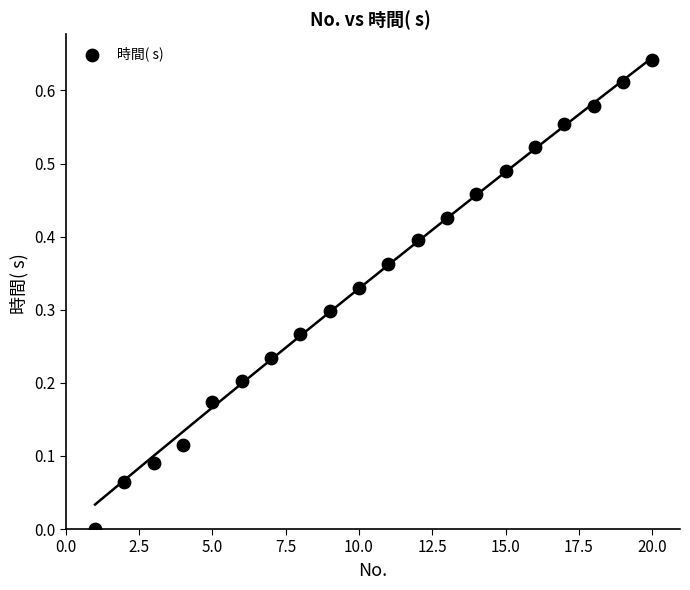

What is the range of X values (max minus min)?

19.0